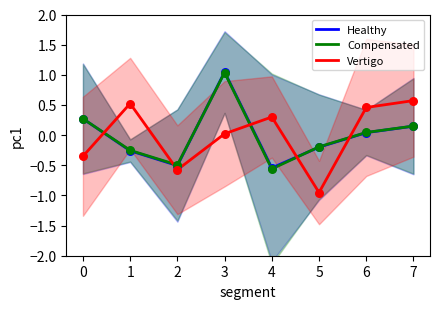

Which series has the largest Y range (max minus min)?

Compensated